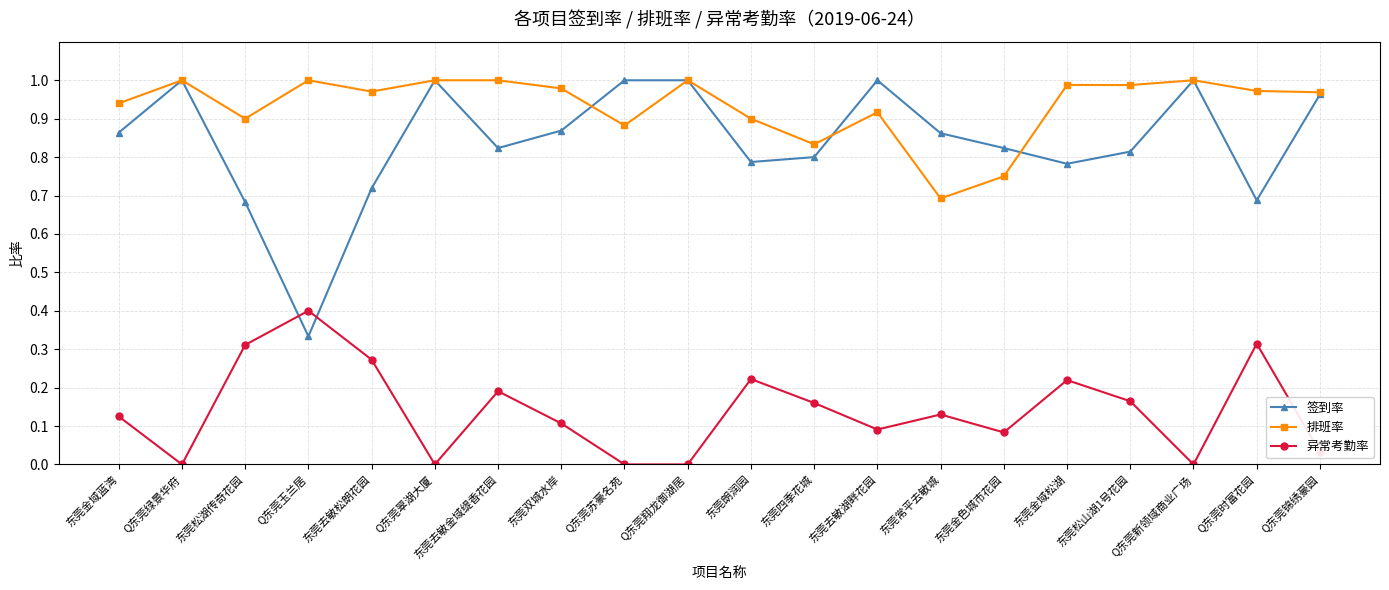

What is the label of the 12th point from the right?

Q东莞苏豪名苑